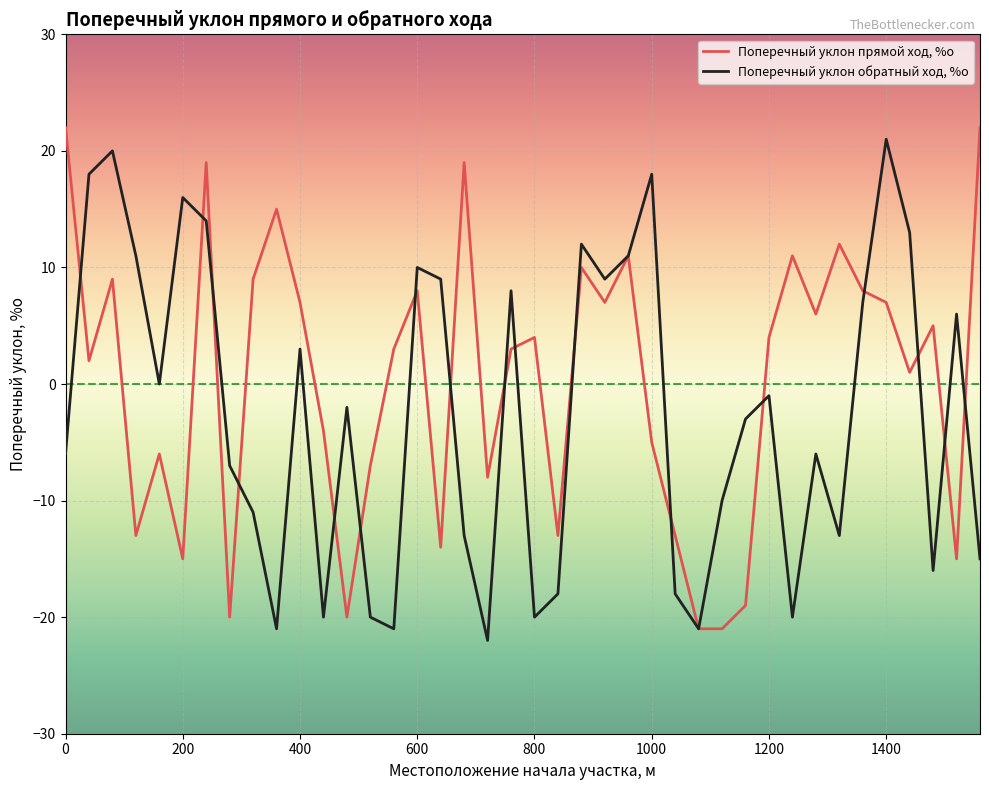

Which series has the largest total across all categories?

Поперечный уклон прямой ход, %о